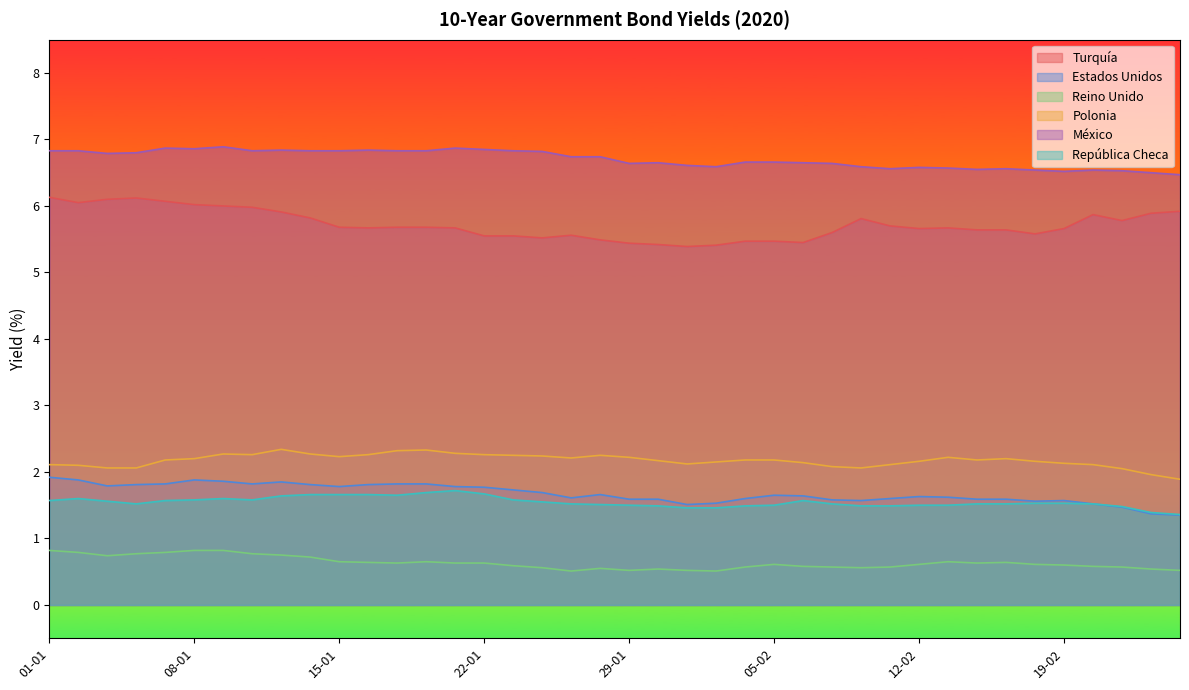

What is the label of the 21st point from the right?

28-01